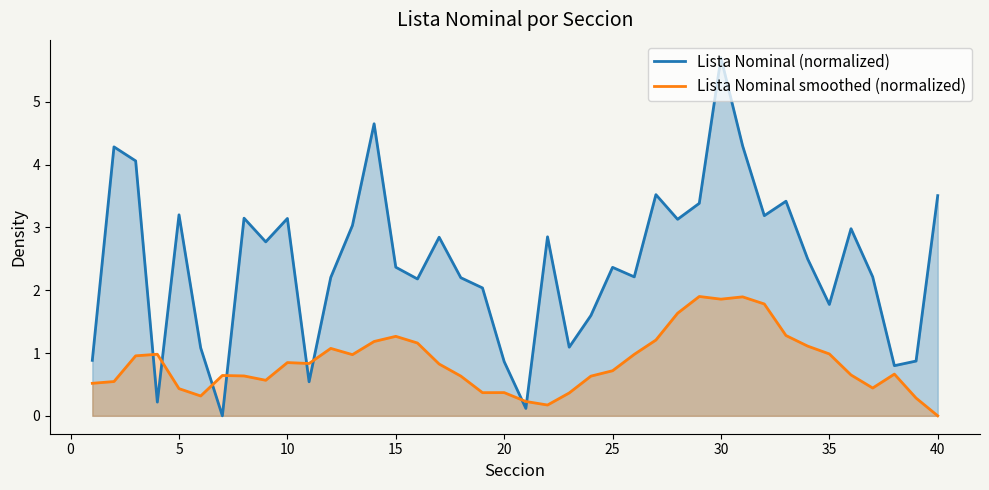

What is the spread (max minus min) of values at 35?

0.8